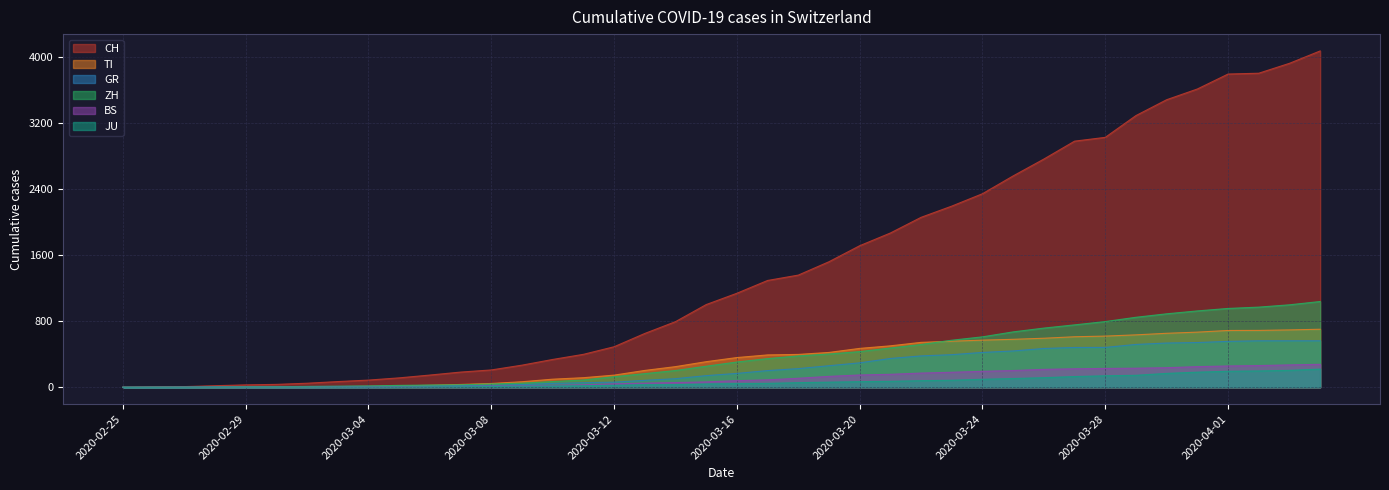

What is the highest value of the ZH series?

1039